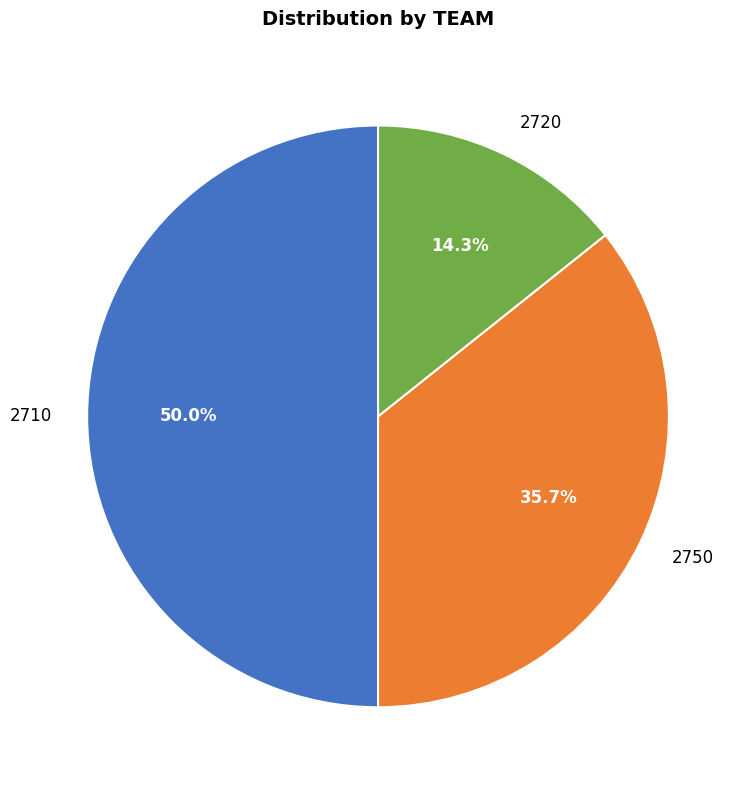

Is 2750 the majority of the pie?

No